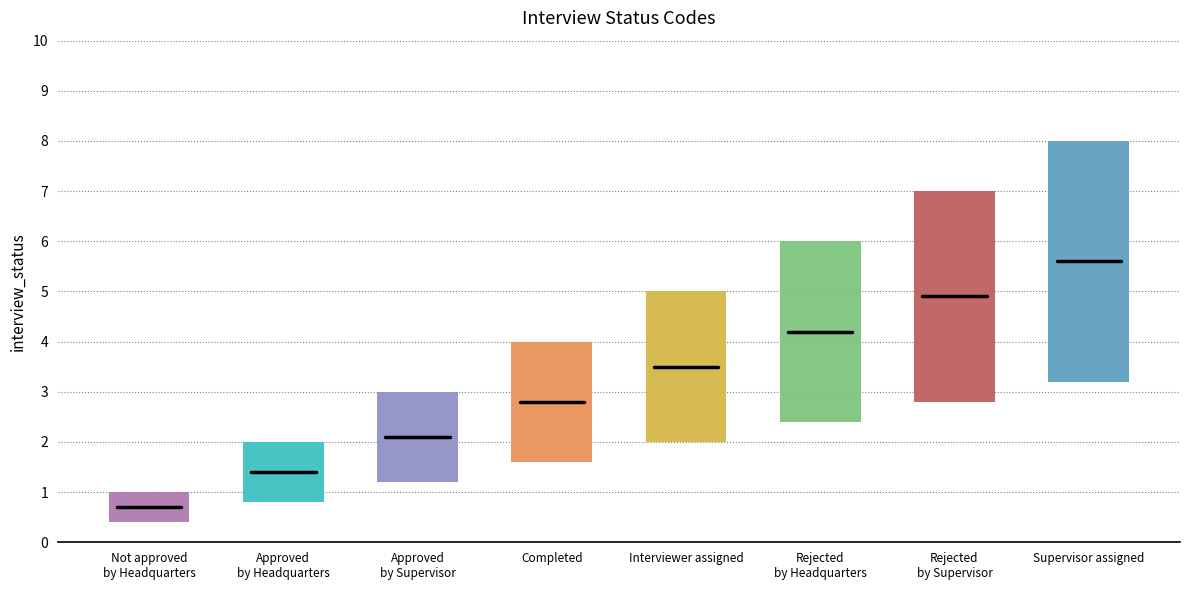

Read the value at Rejected by Headquarters.

6